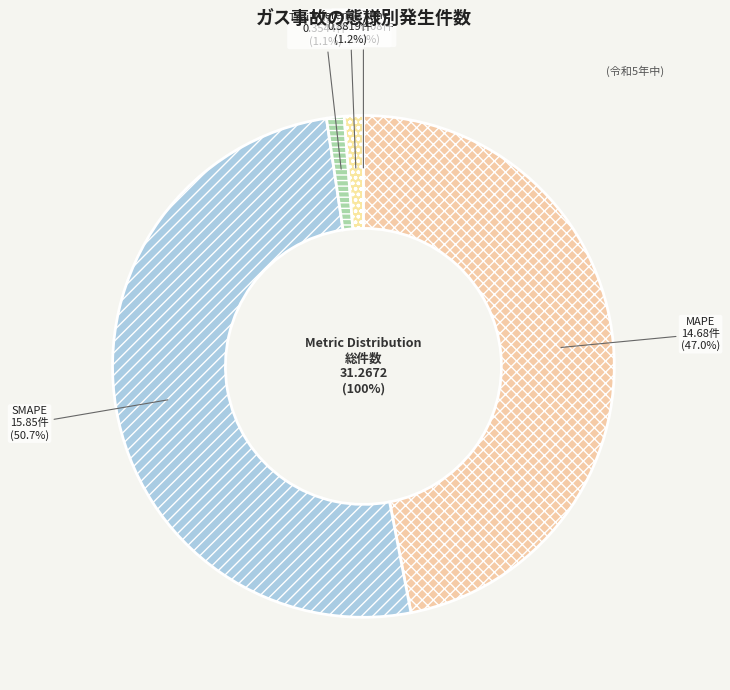

What percentage do SMAPE and Training Time together represent?

51.8%